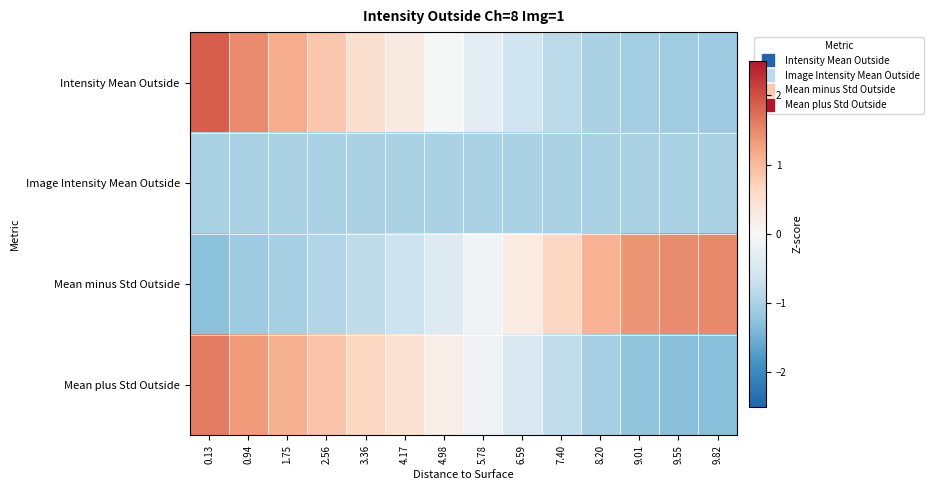

Between 8.20 and 9.55, which series saw the biggest shift?

Mean minus Std Outside